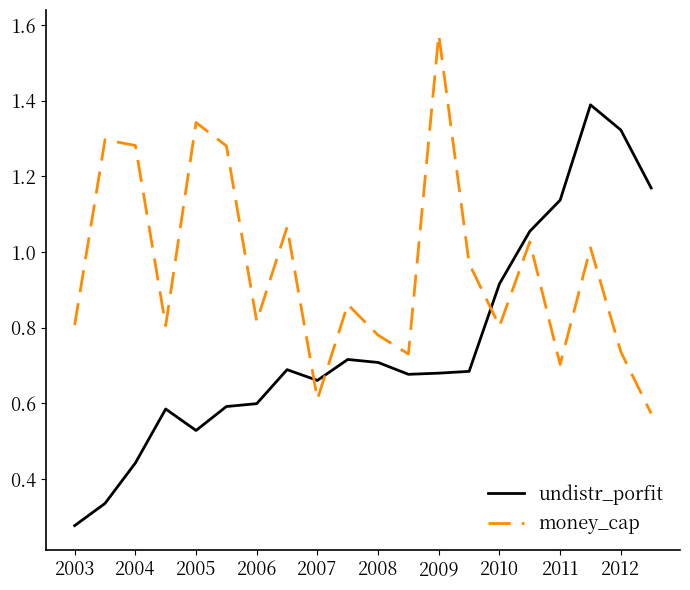

At how many categories does at least one series exceed 118104064?

7